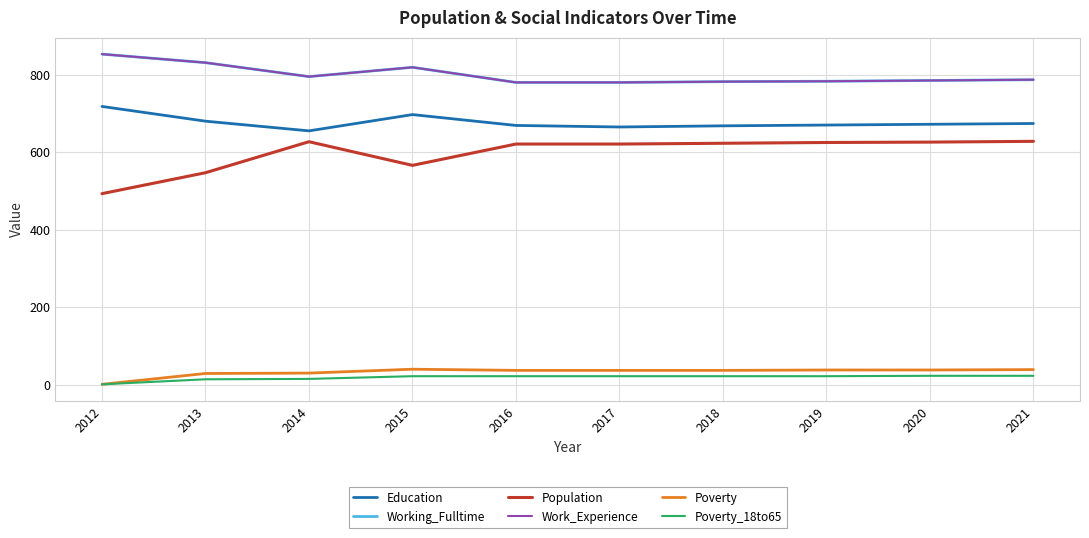

Does the chart have visible grid lines?

Yes